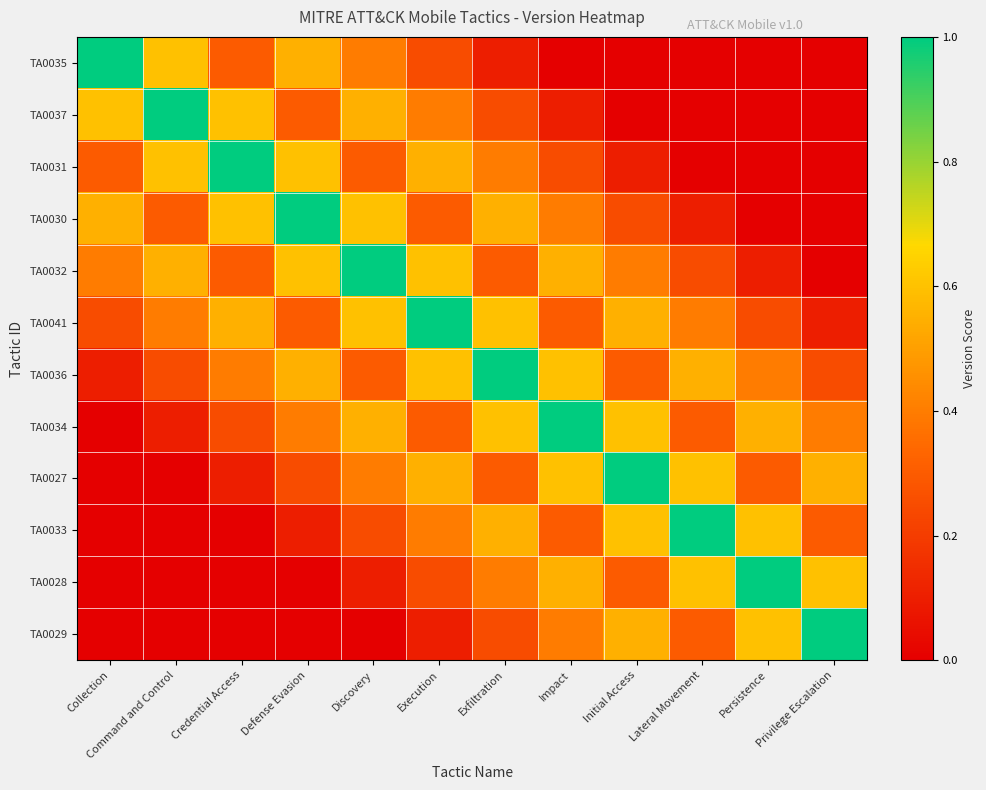

Reading left to right, extract all data points from this chart.

TA0035: Collection=1.0	Command and Control=0.6	Credential Access=0.3	Defense Evasion=0.6	Discovery=0.4	Execution=0.2	Exfiltration=0.1	Impact=0.0	Initial Access=0.0	Lateral Movement=0.0	Persistence=0.0	Privilege Escalation=0.0
TA0037: Collection=0.6	Command and Control=1.0	Credential Access=0.6	Defense Evasion=0.3	Discovery=0.6	Execution=0.4	Exfiltration=0.2	Impact=0.1	Initial Access=0.0	Lateral Movement=0.0	Persistence=0.0	Privilege Escalation=0.0
TA0031: Collection=0.3	Command and Control=0.6	Credential Access=1.0	Defense Evasion=0.6	Discovery=0.3	Execution=0.6	Exfiltration=0.4	Impact=0.2	Initial Access=0.1	Lateral Movement=0.0	Persistence=0.0	Privilege Escalation=0.0
TA0030: Collection=0.6	Command and Control=0.3	Credential Access=0.6	Defense Evasion=1.0	Discovery=0.6	Execution=0.3	Exfiltration=0.6	Impact=0.4	Initial Access=0.2	Lateral Movement=0.1	Persistence=0.0	Privilege Escalation=0.0
TA0032: Collection=0.4	Command and Control=0.6	Credential Access=0.3	Defense Evasion=0.6	Discovery=1.0	Execution=0.6	Exfiltration=0.3	Impact=0.6	Initial Access=0.4	Lateral Movement=0.2	Persistence=0.1	Privilege Escalation=0.0
TA0041: Collection=0.2	Command and Control=0.4	Credential Access=0.6	Defense Evasion=0.3	Discovery=0.6	Execution=1.0	Exfiltration=0.6	Impact=0.3	Initial Access=0.6	Lateral Movement=0.4	Persistence=0.2	Privilege Escalation=0.1
TA0036: Collection=0.1	Command and Control=0.2	Credential Access=0.4	Defense Evasion=0.6	Discovery=0.3	Execution=0.6	Exfiltration=1.0	Impact=0.6	Initial Access=0.3	Lateral Movement=0.6	Persistence=0.4	Privilege Escalation=0.2
TA0034: Collection=0.0	Command and Control=0.1	Credential Access=0.2	Defense Evasion=0.4	Discovery=0.6	Execution=0.3	Exfiltration=0.6	Impact=1.0	Initial Access=0.6	Lateral Movement=0.3	Persistence=0.6	Privilege Escalation=0.4
TA0027: Collection=0.0	Command and Control=0.0	Credential Access=0.1	Defense Evasion=0.2	Discovery=0.4	Execution=0.6	Exfiltration=0.3	Impact=0.6	Initial Access=1.0	Lateral Movement=0.6	Persistence=0.3	Privilege Escalation=0.6
TA0033: Collection=0.0	Command and Control=0.0	Credential Access=0.0	Defense Evasion=0.1	Discovery=0.2	Execution=0.4	Exfiltration=0.6	Impact=0.3	Initial Access=0.6	Lateral Movement=1.0	Persistence=0.6	Privilege Escalation=0.3
TA0028: Collection=0.0	Command and Control=0.0	Credential Access=0.0	Defense Evasion=0.0	Discovery=0.1	Execution=0.2	Exfiltration=0.4	Impact=0.6	Initial Access=0.3	Lateral Movement=0.6	Persistence=1.0	Privilege Escalation=0.6
TA0029: Collection=0.0	Command and Control=0.0	Credential Access=0.0	Defense Evasion=0.0	Discovery=0.0	Execution=0.1	Exfiltration=0.2	Impact=0.4	Initial Access=0.6	Lateral Movement=0.3	Persistence=0.6	Privilege Escalation=1.0